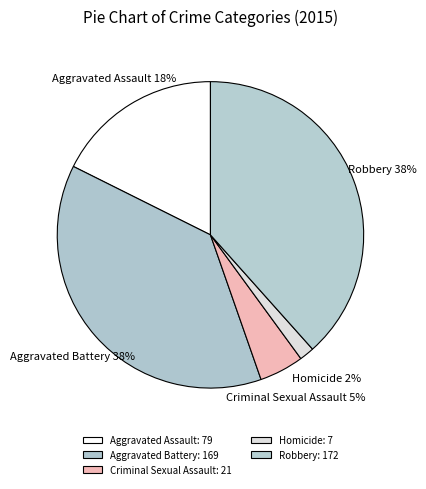

To the nearest percent, what is the difference between the Aggravated Assault and Aggravated Battery slice percentages?

20%